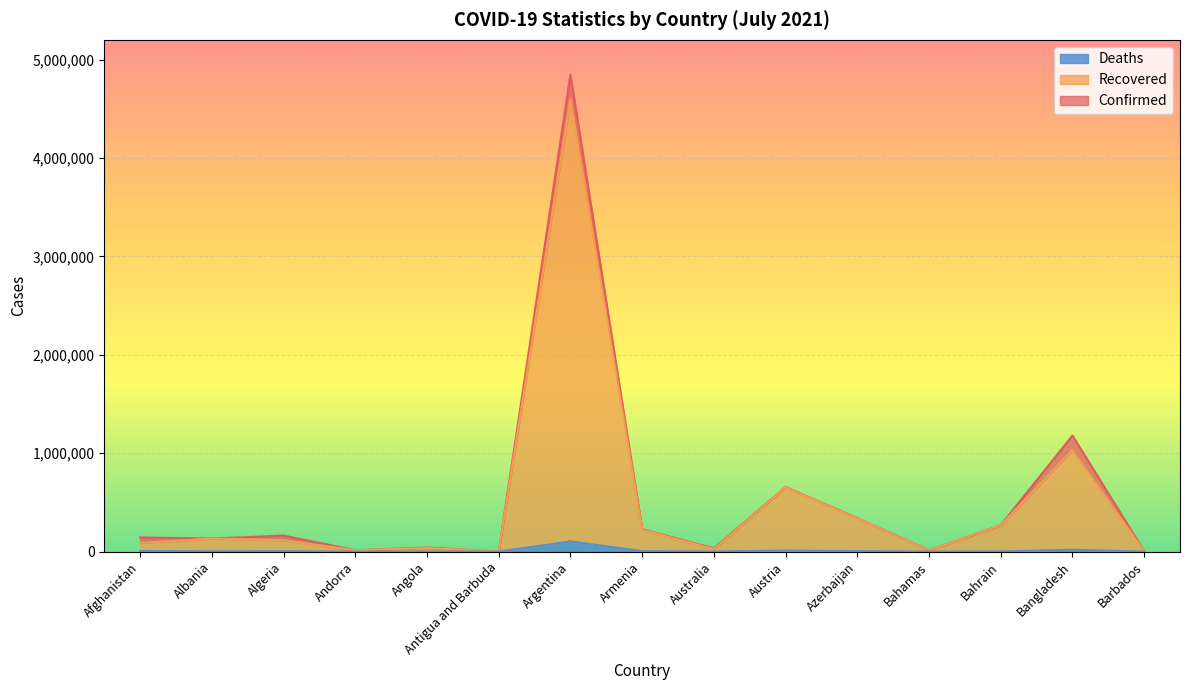

At which category does the chart reach its peak across all series?

Argentina